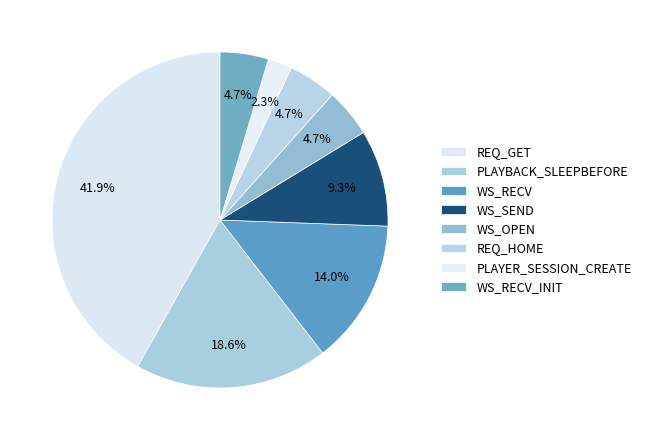

What percentage is the PLAYBACK_SLEEPBEFORE slice, to the nearest percent?

19%